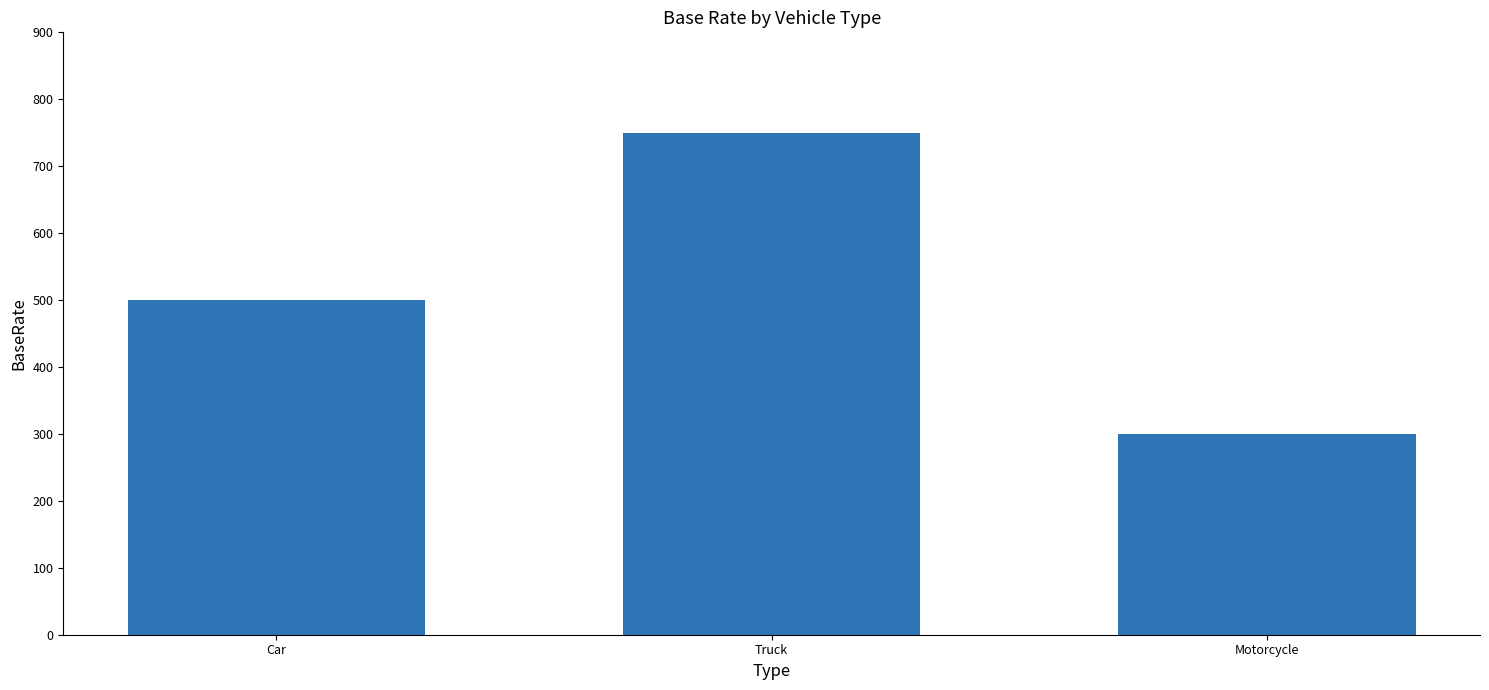

Reading left to right, extract all data points from this chart.

500	750	300